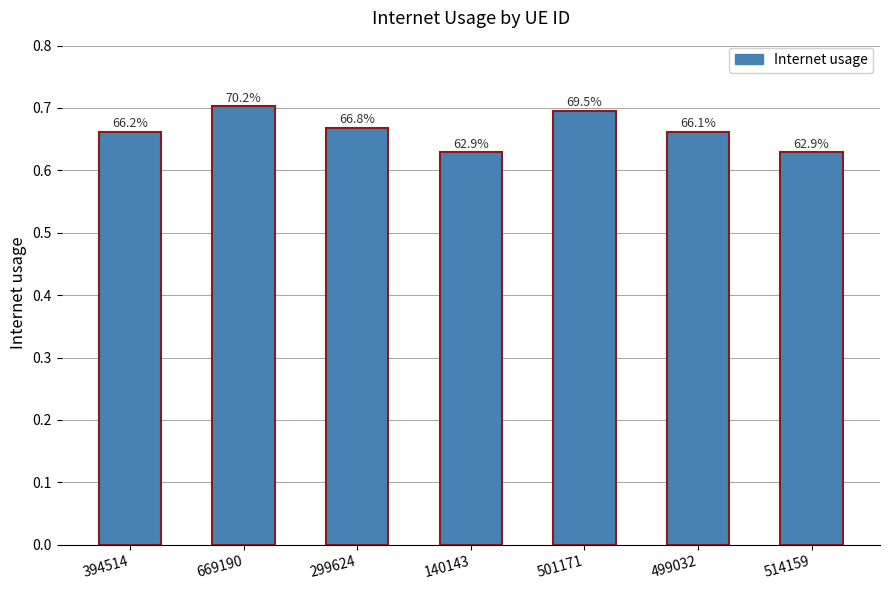

Reading left to right, transcribe all the data shown in this chart.

0.7	0.7	0.7	0.6	0.7	0.7	0.6